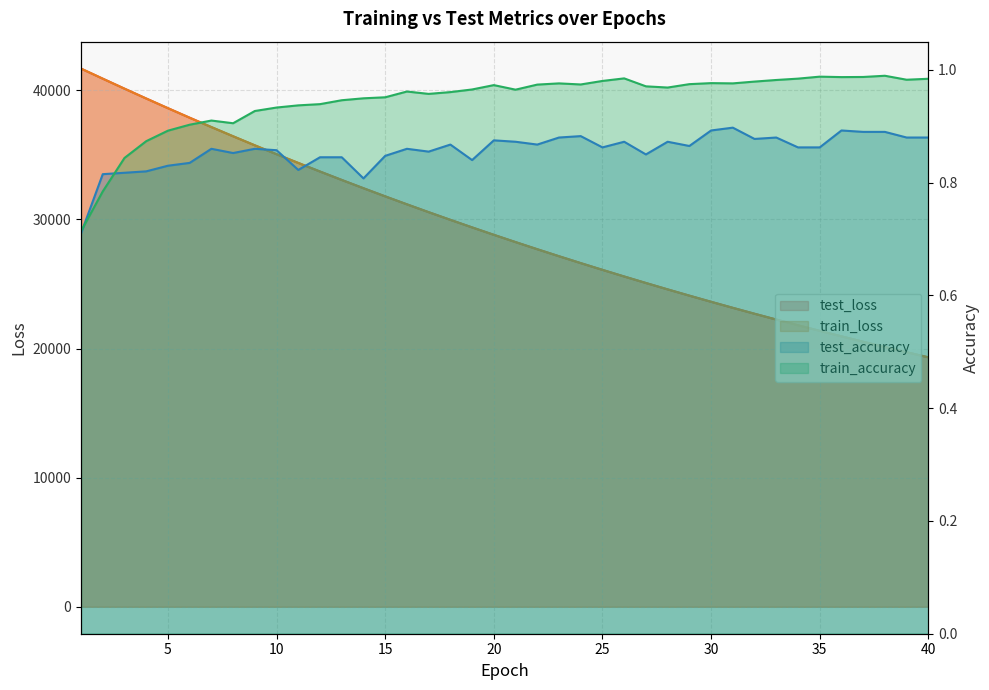

At which category is the sum across all series the highest?

1